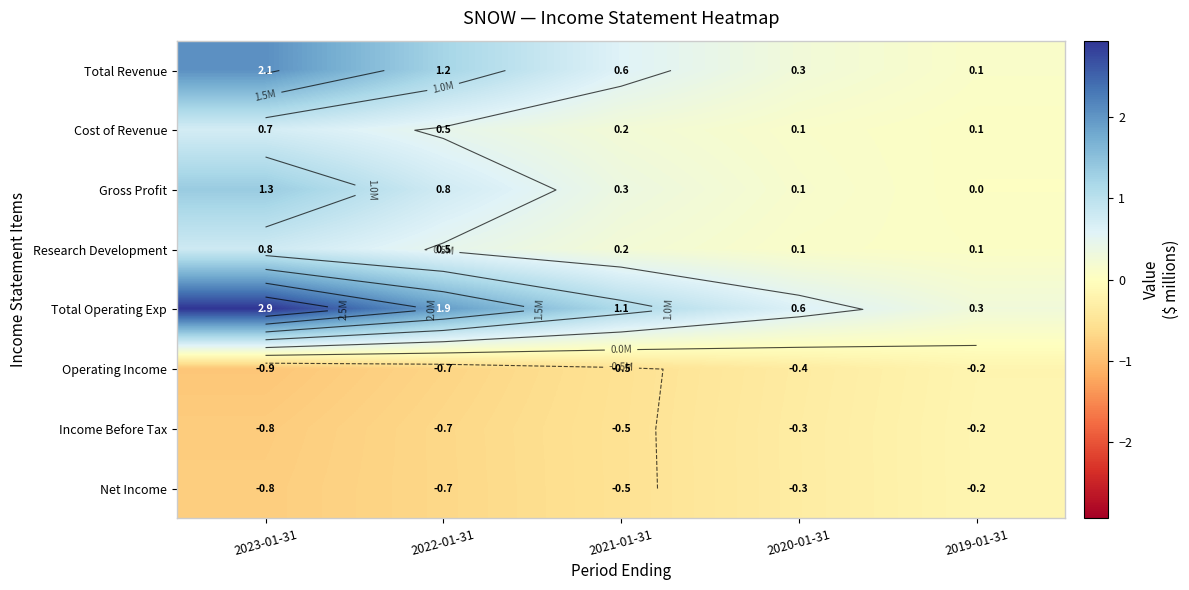

What is the greatest value displayed?

2.9